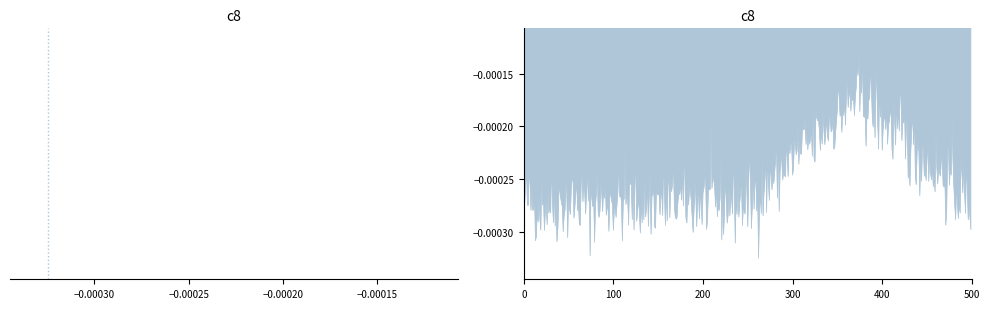

Does the chart have visible grid lines?

No